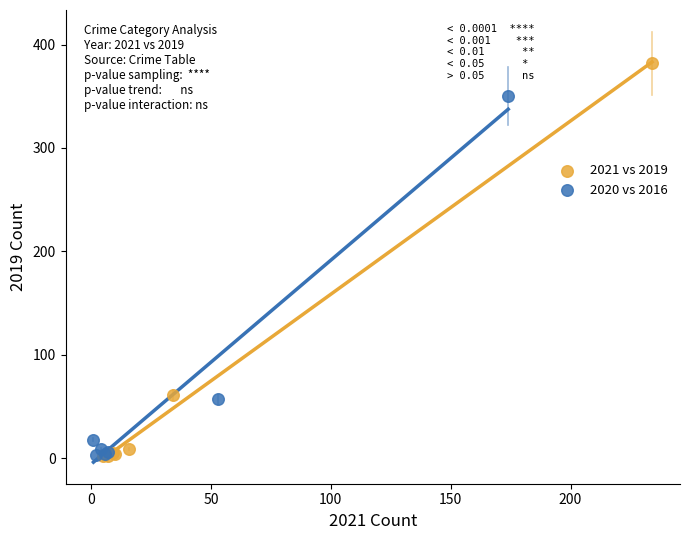

Which series contains the highest Y value?

2021 vs 2019